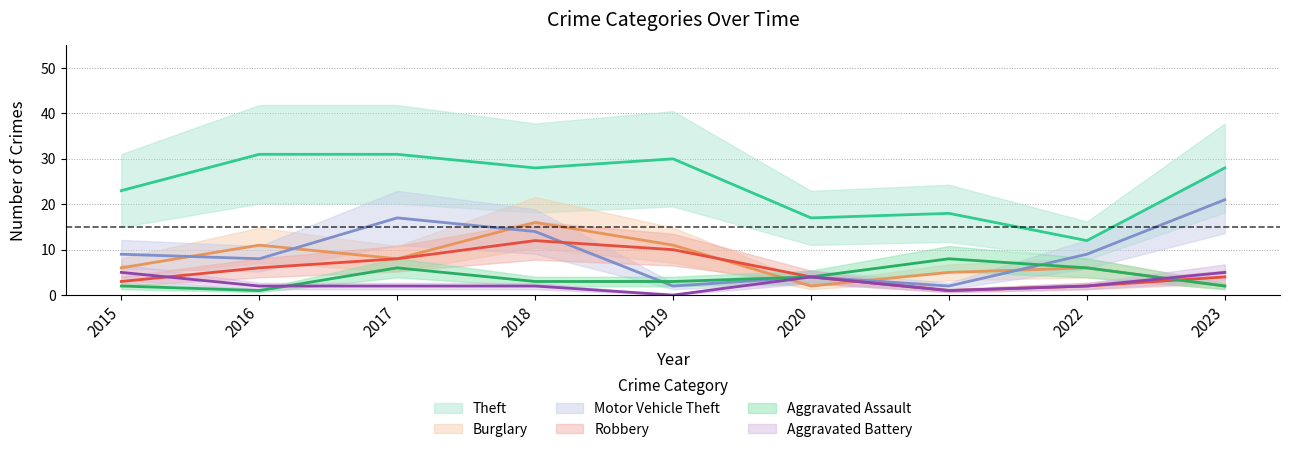

What is the lowest value of the Robbery series?

1